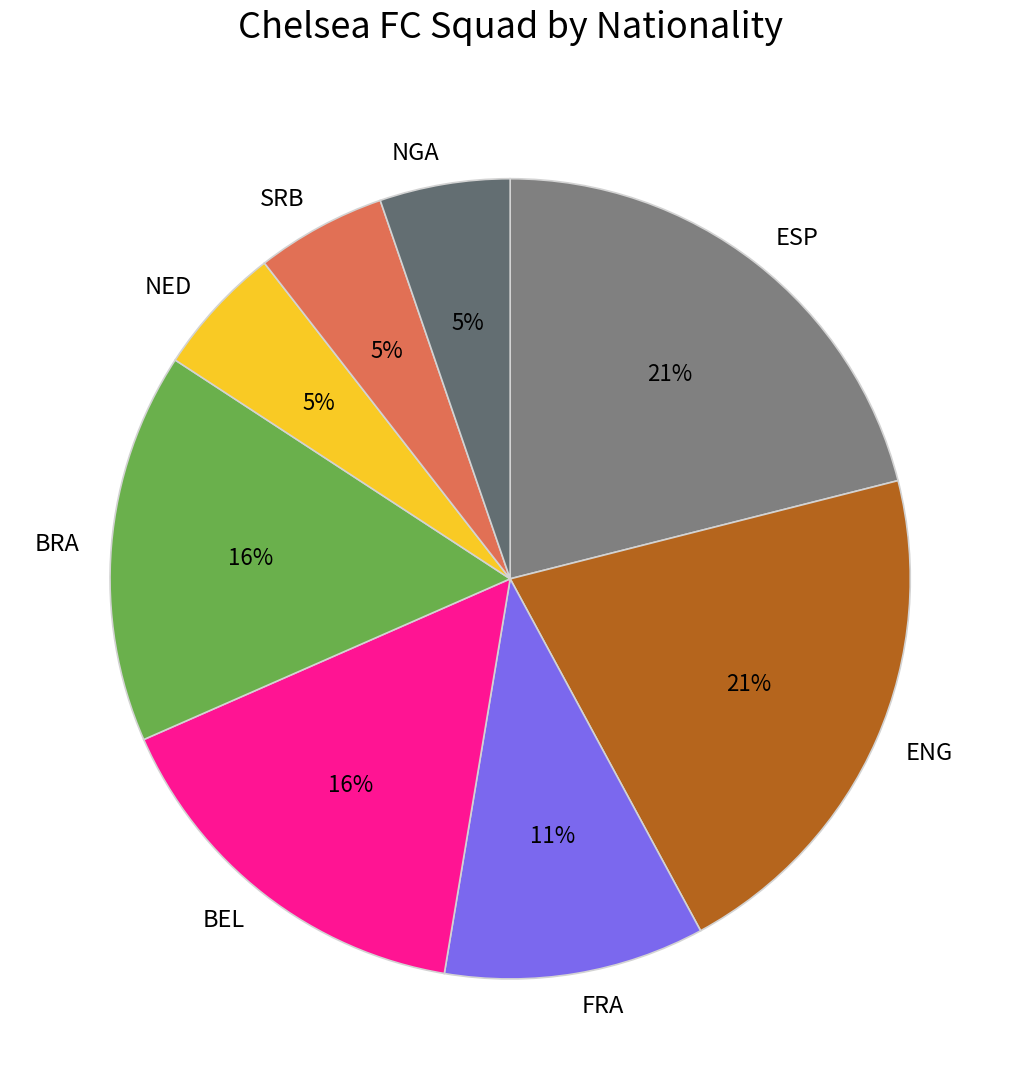

Is the sum of BEL and ESP greater than half?

No